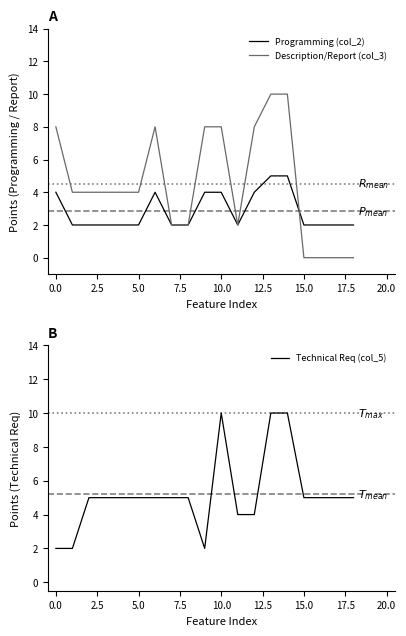

What is the label of the 18th point from the left?

17